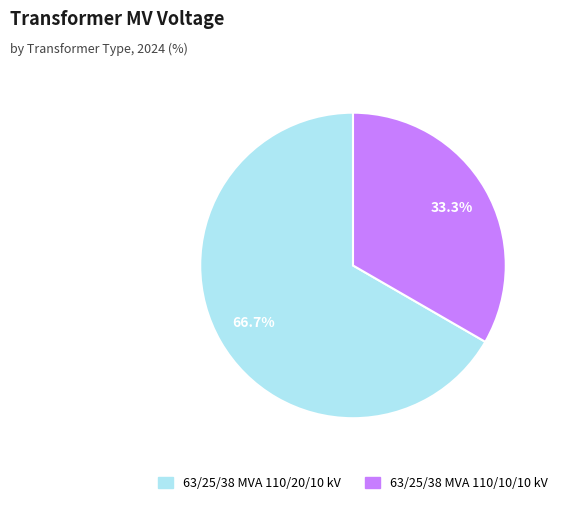

Rank the categories by value from lowest to highest.

63/25/38 MVA 110/10/10 kV, 63/25/38 MVA 110/20/10 kV